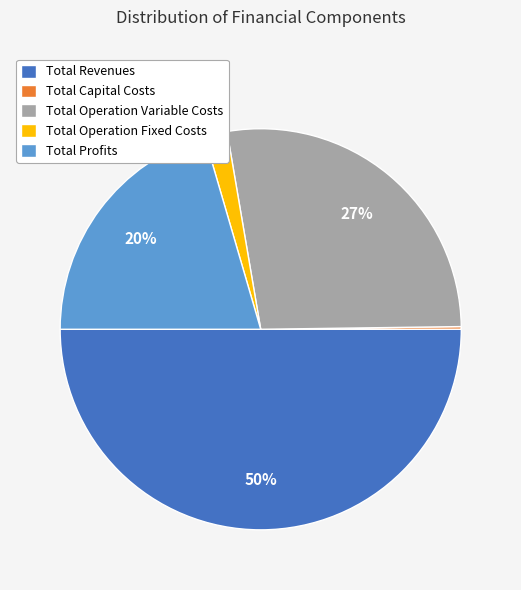

Do Total Operation Variable Costs and Total Revenues together represent more than half of the pie?

Yes